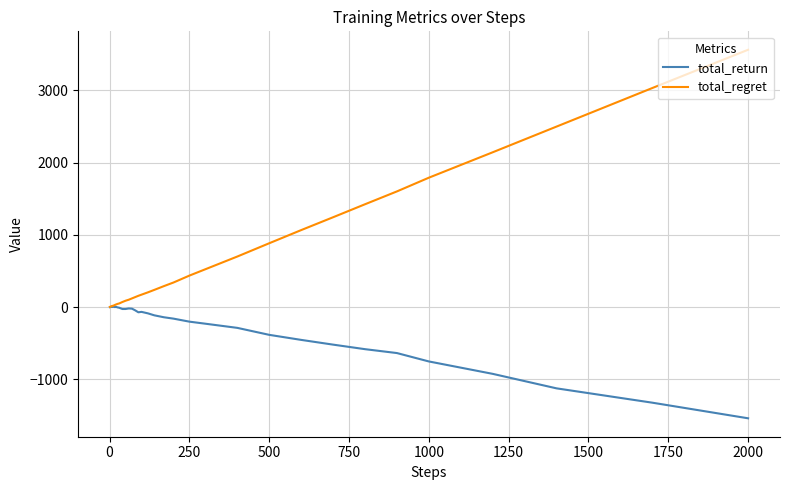

Which series has the largest range (max minus min)?

total_regret